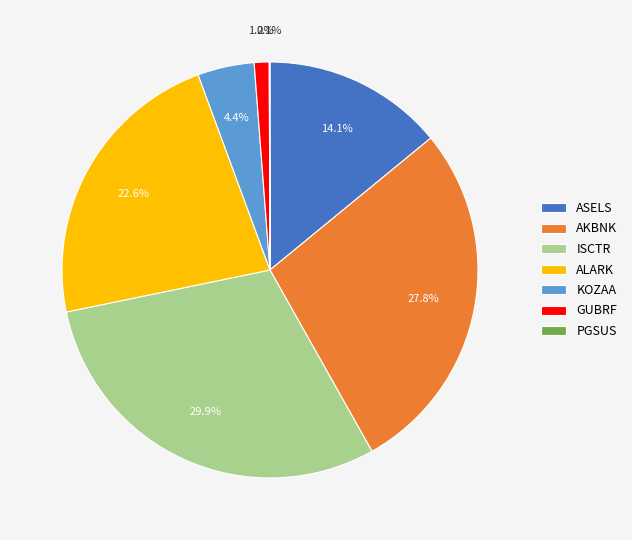

How much of the chart is everything except ALARK?

77.4%